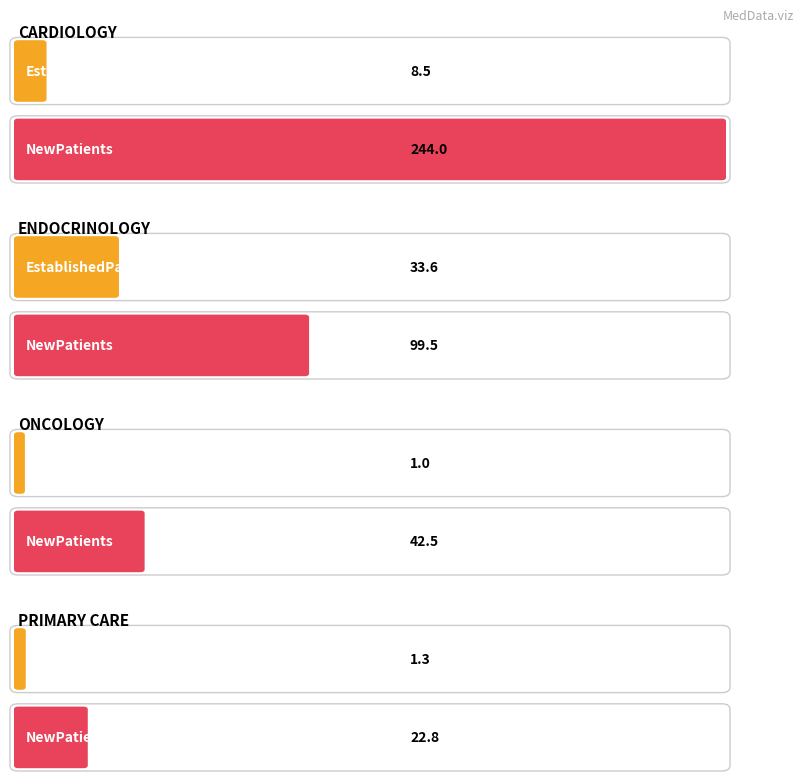

Is the value of EstablishedPatients at CARDIOLOGY greater than the value of NewPatients at ONCOLOGY?

No